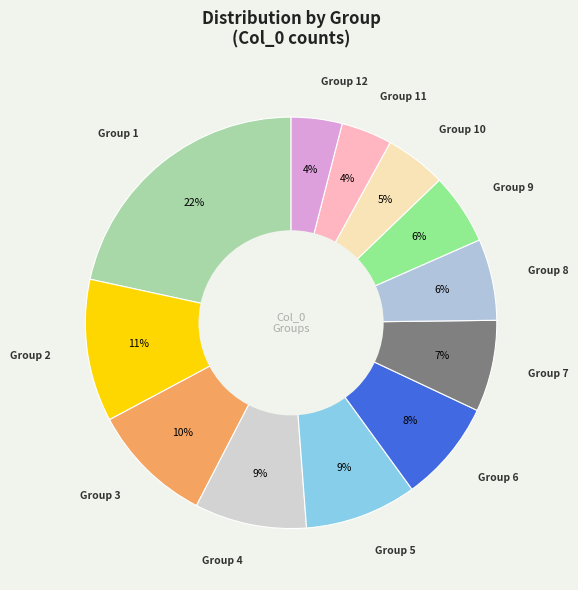

Which has a higher value, Group 6 or Group 3?

Group 3